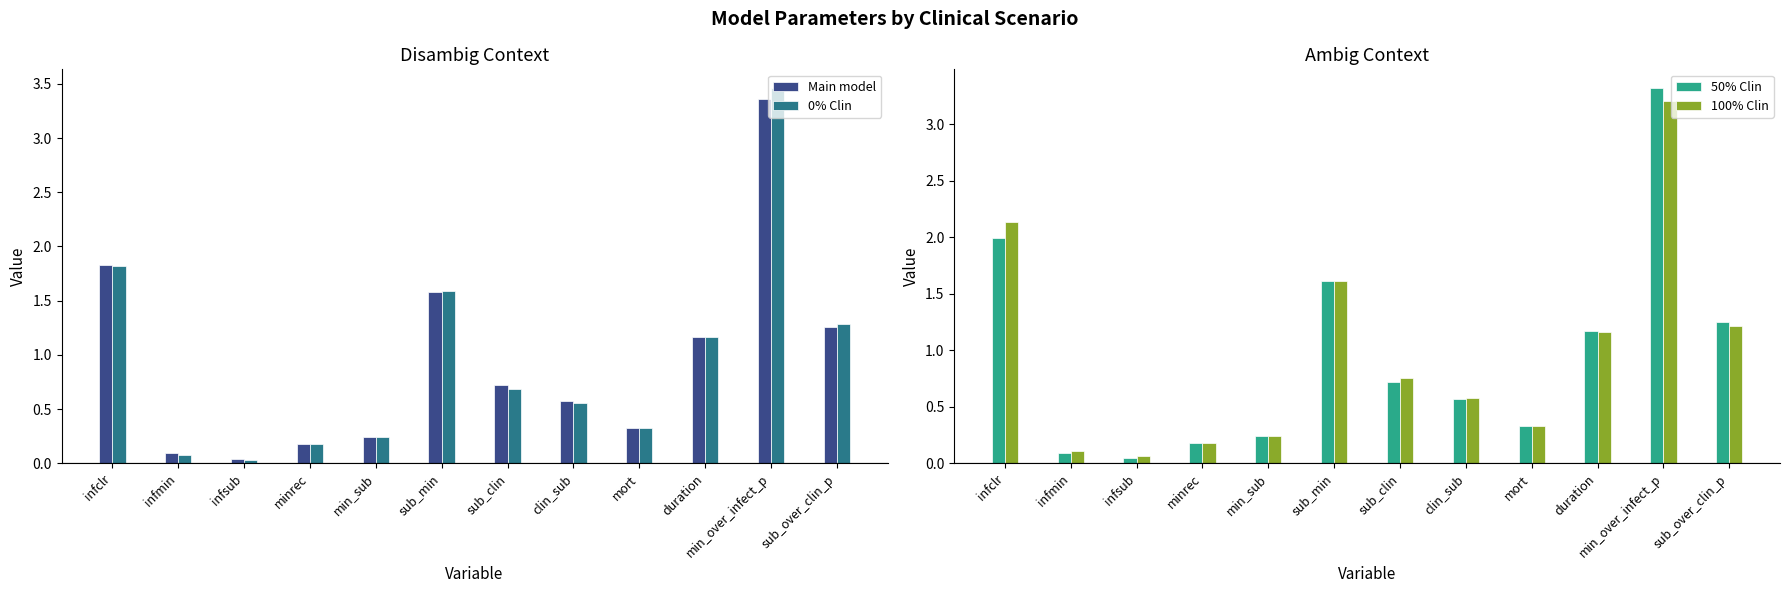

The Main model series shows 0.7 at sub_clin. True or false?

True